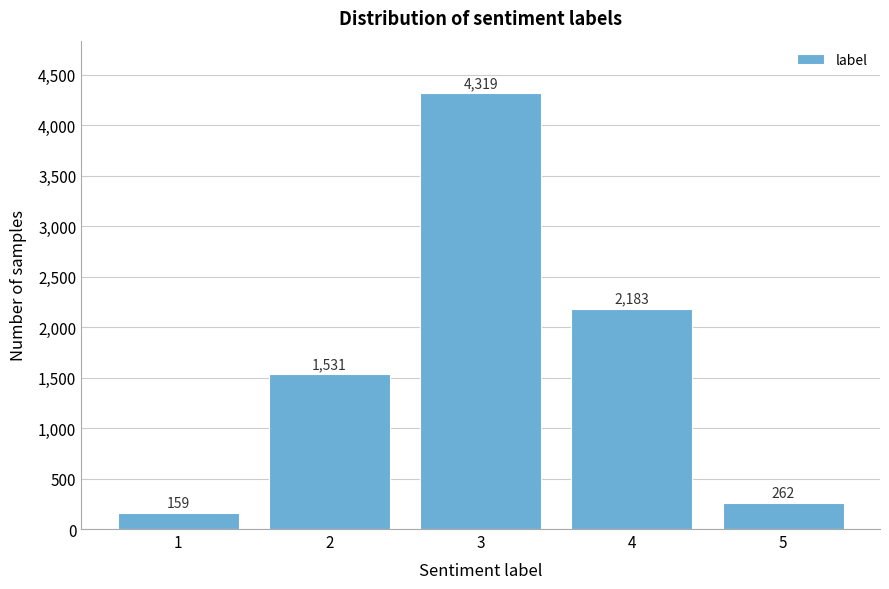

Reading right to left, list all the values displayed in this chart.

5=262	4=2183	3=4319	2=1531	1=159